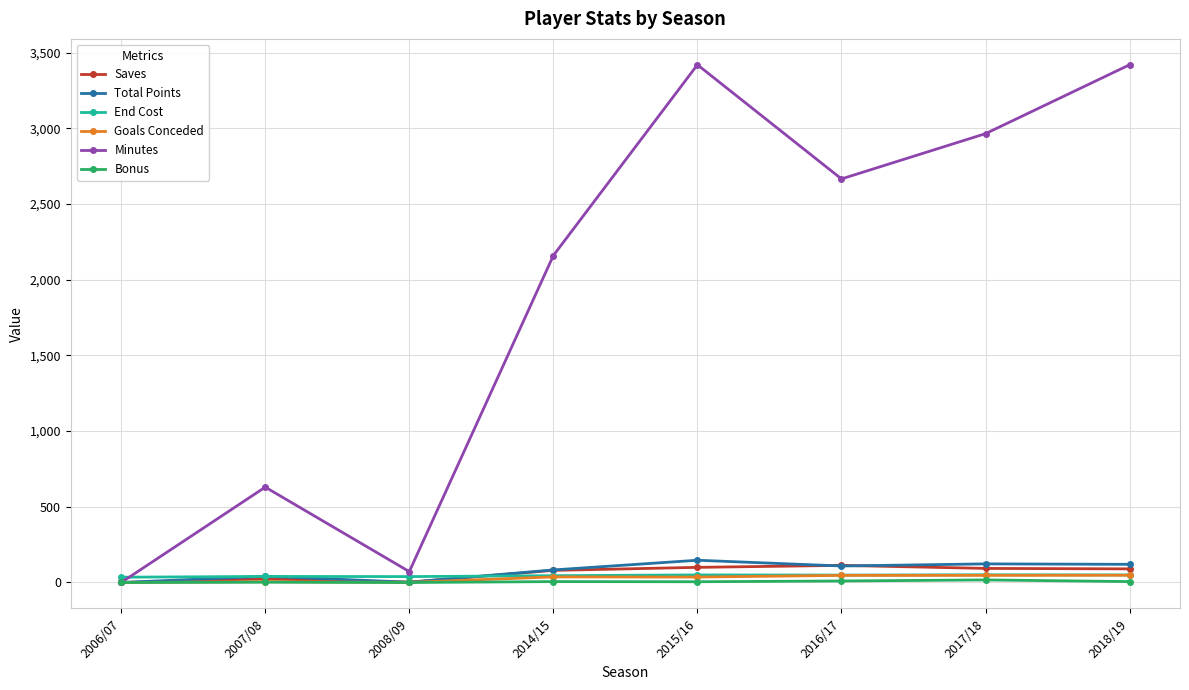

What is the difference between the maximum and minimum values in the Minutes series?

3420